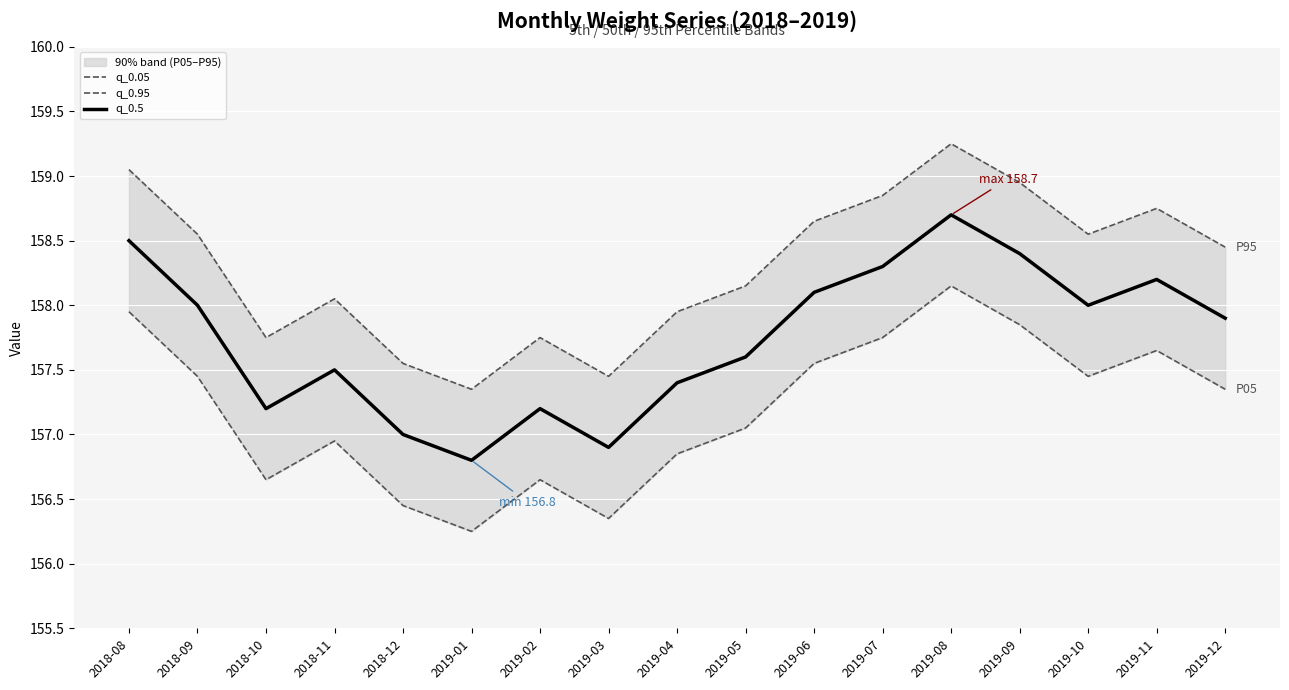

Reading right to left, list all the values displayed in this chart.

q_0.05: 2019-12=157.3	2019-11=157.6	2019-10=157.4	2019-09=157.8	2019-08=158.1	2019-07=157.8	2019-06=157.5	2019-05=157.0	2019-04=156.8	2019-03=156.3	2019-02=156.6	2019-01=156.2	2018-12=156.4	2018-11=156.9	2018-10=156.6	2018-09=157.4	2018-08=157.9
q_0.95: 2019-12=158.5	2019-11=158.8	2019-10=158.6	2019-09=159.0	2019-08=159.2	2019-07=158.9	2019-06=158.7	2019-05=158.2	2019-04=158.0	2019-03=157.5	2019-02=157.8	2019-01=157.4	2018-12=157.6	2018-11=158.1	2018-10=157.8	2018-09=158.6	2018-08=159.1
q_0.5: 2019-12=157.9	2019-11=158.2	2019-10=158.0	2019-09=158.4	2019-08=158.7	2019-07=158.3	2019-06=158.1	2019-05=157.6	2019-04=157.4	2019-03=156.9	2019-02=157.2	2019-01=156.8	2018-12=157.0	2018-11=157.5	2018-10=157.2	2018-09=158.0	2018-08=158.5